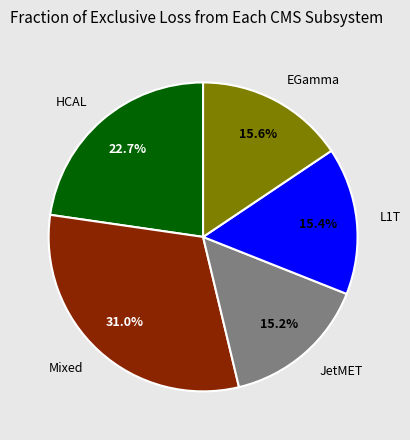

To the nearest percent, what is the average slice percentage?

20%